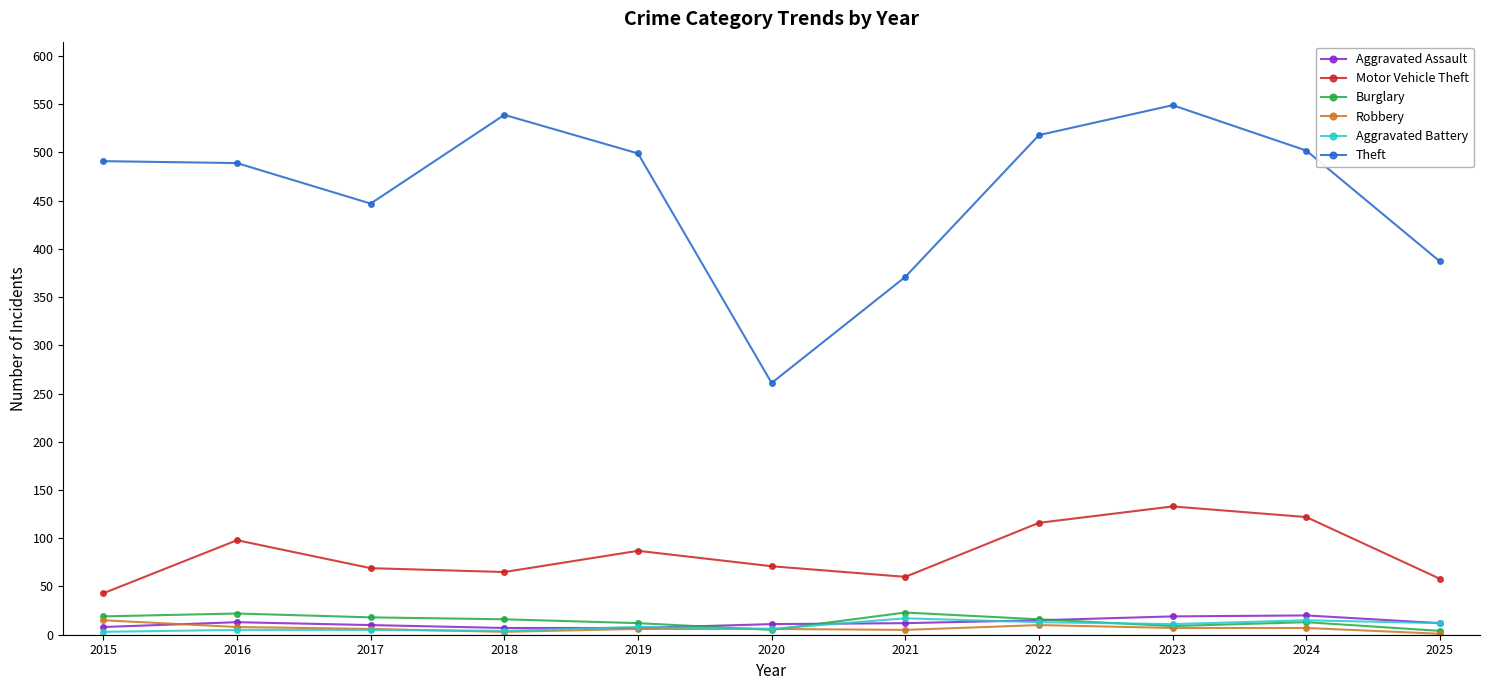

What is the difference between the Aggravated Battery values at 2023 and 2024?

4